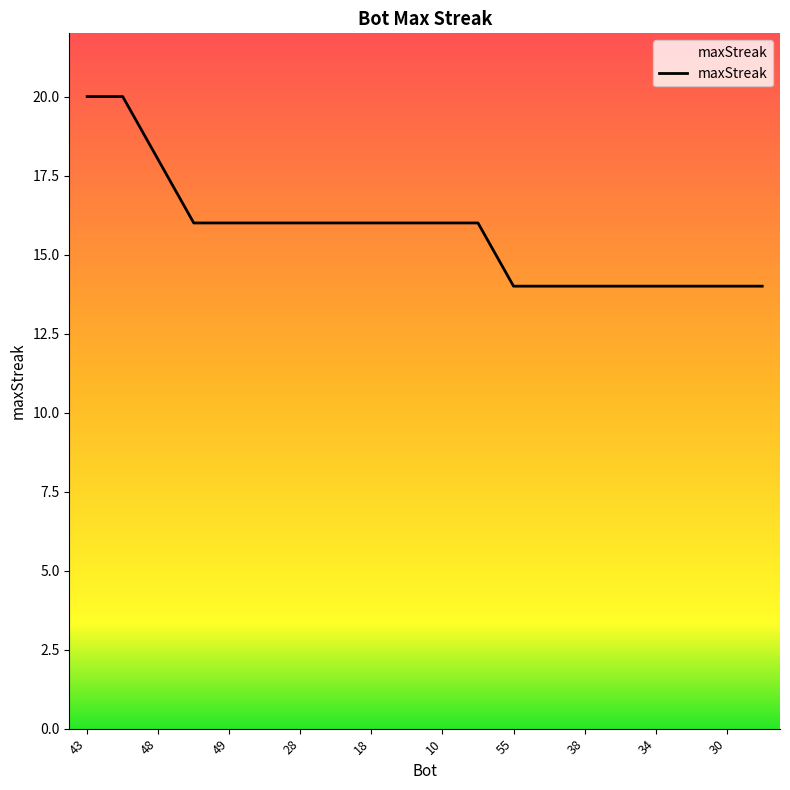

What is the smallest value displayed?

14